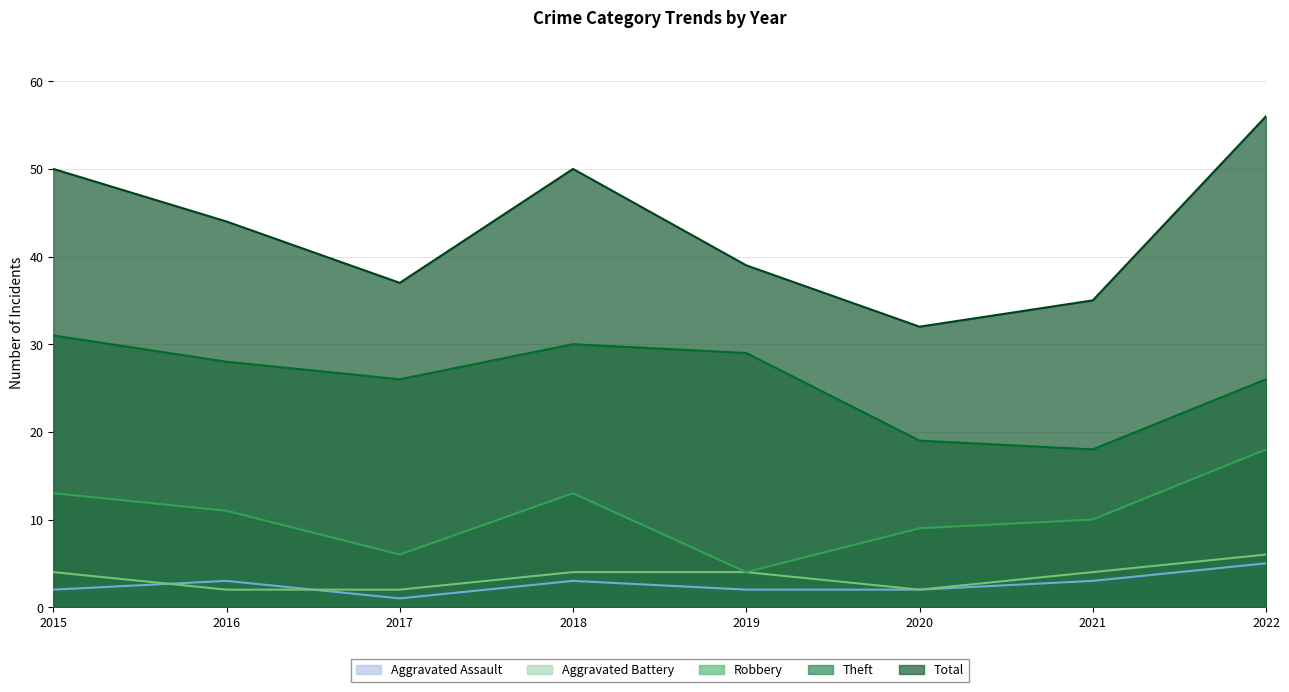

Reading right to left, what are all the values shown in this chart?

Aggravated Assault: 2022=5	2021=3	2020=2	2019=2	2018=3	2017=1	2016=3	2015=2
Aggravated Battery: 2022=6	2021=4	2020=2	2019=4	2018=4	2017=2	2016=2	2015=4
Robbery: 2022=18	2021=10	2020=9	2019=4	2018=13	2017=6	2016=11	2015=13
Theft: 2022=26	2021=18	2020=19	2019=29	2018=30	2017=26	2016=28	2015=31
Total: 2022=56	2021=35	2020=32	2019=39	2018=50	2017=37	2016=44	2015=50